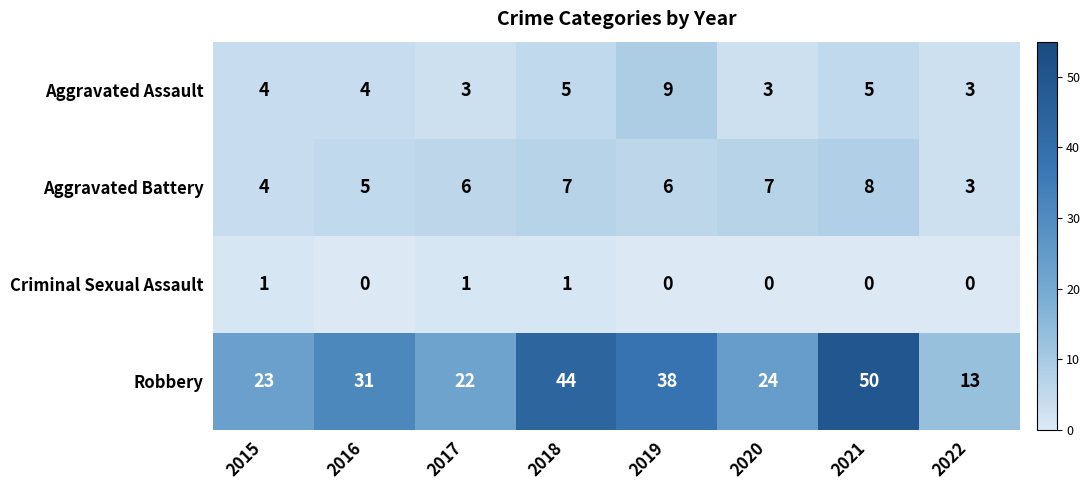

Which series has the widest spread of values?

Robbery